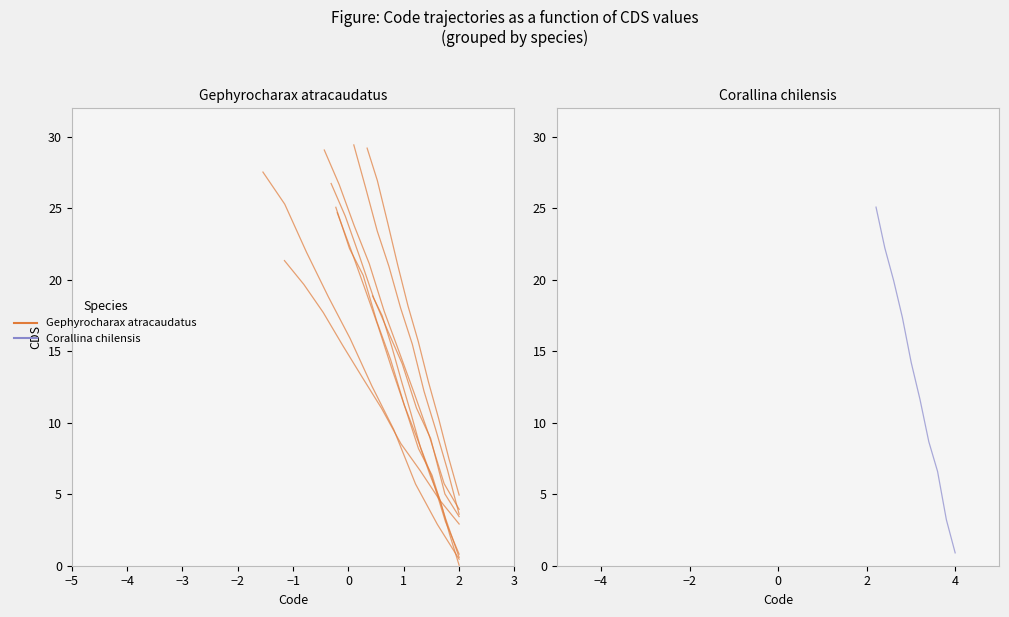

Is this an area chart (filled region under the line)?

No